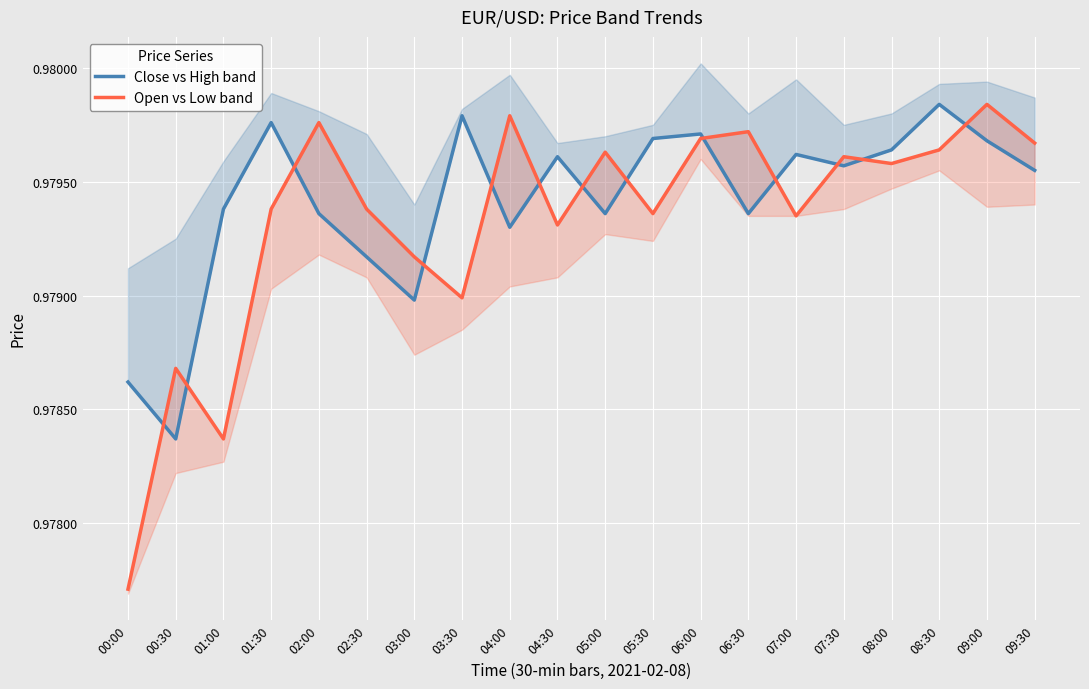

What is the lowest value of the Open vs Low band series?

1.0